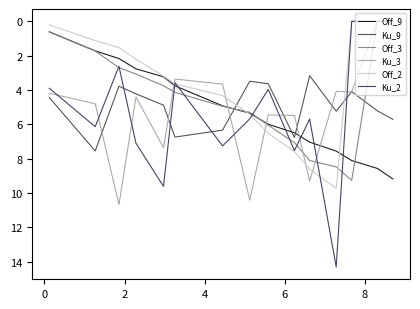

How many series are shown in this chart?

6